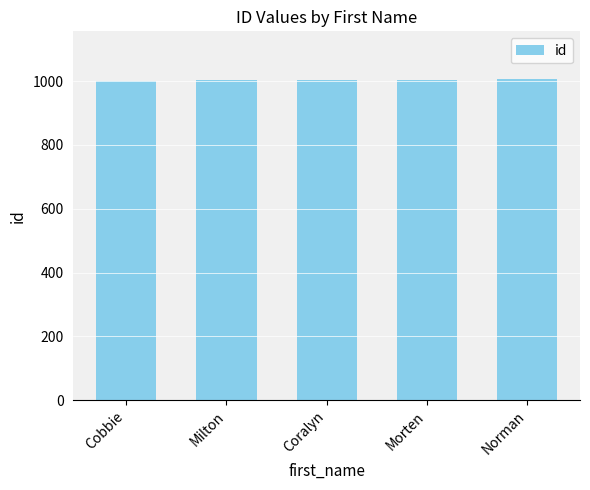

What is the approximate value at Morten?

1004